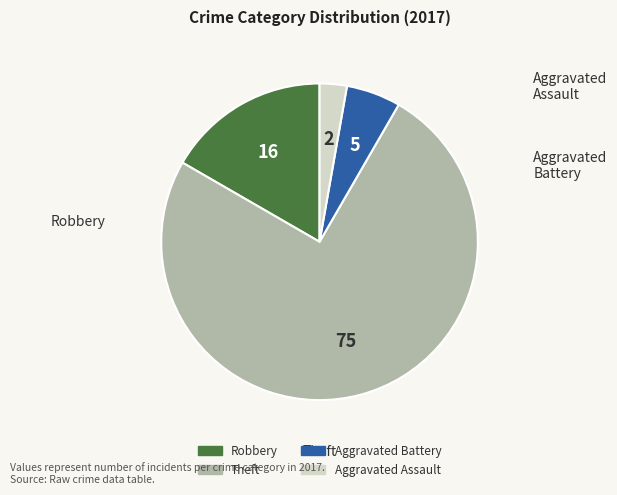

Approximately how many times larger is the value at Aggravated Assault compared to Aggravated Battery?

0.5